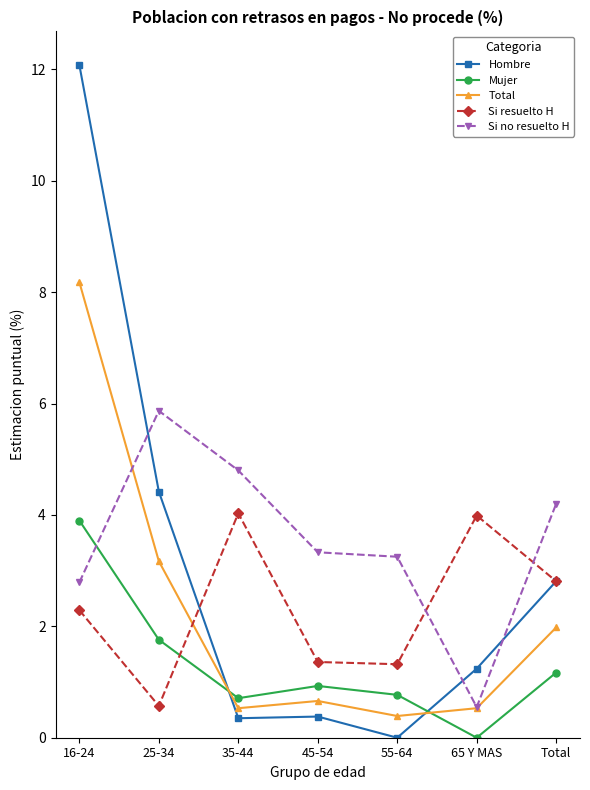

What are all the series names shown in the legend?

Hombre, Mujer, Total, Si resuelto H, Si no resuelto H